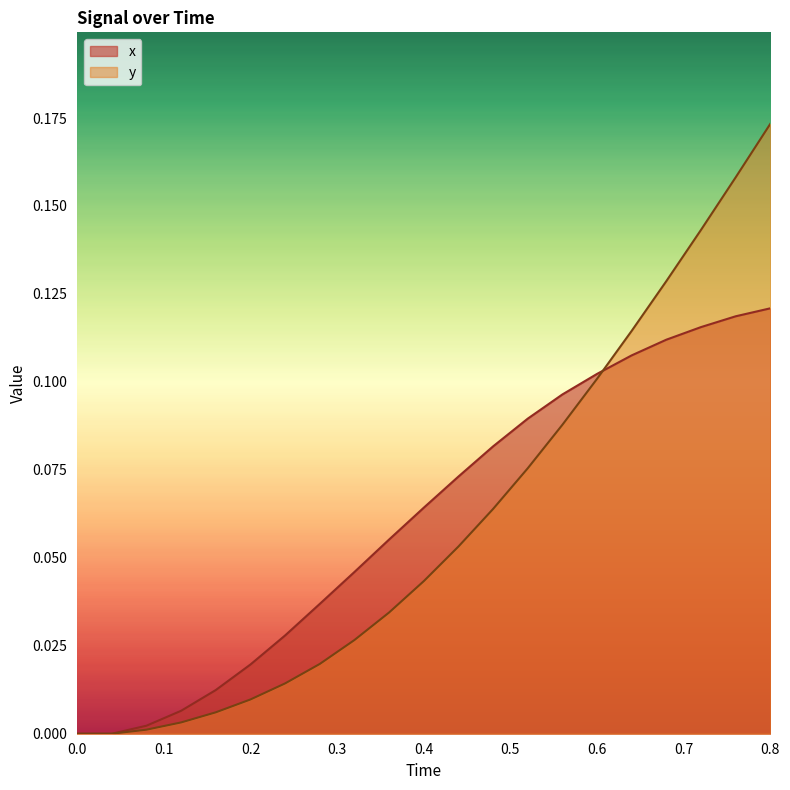

What is the average value of the x series?

0.1